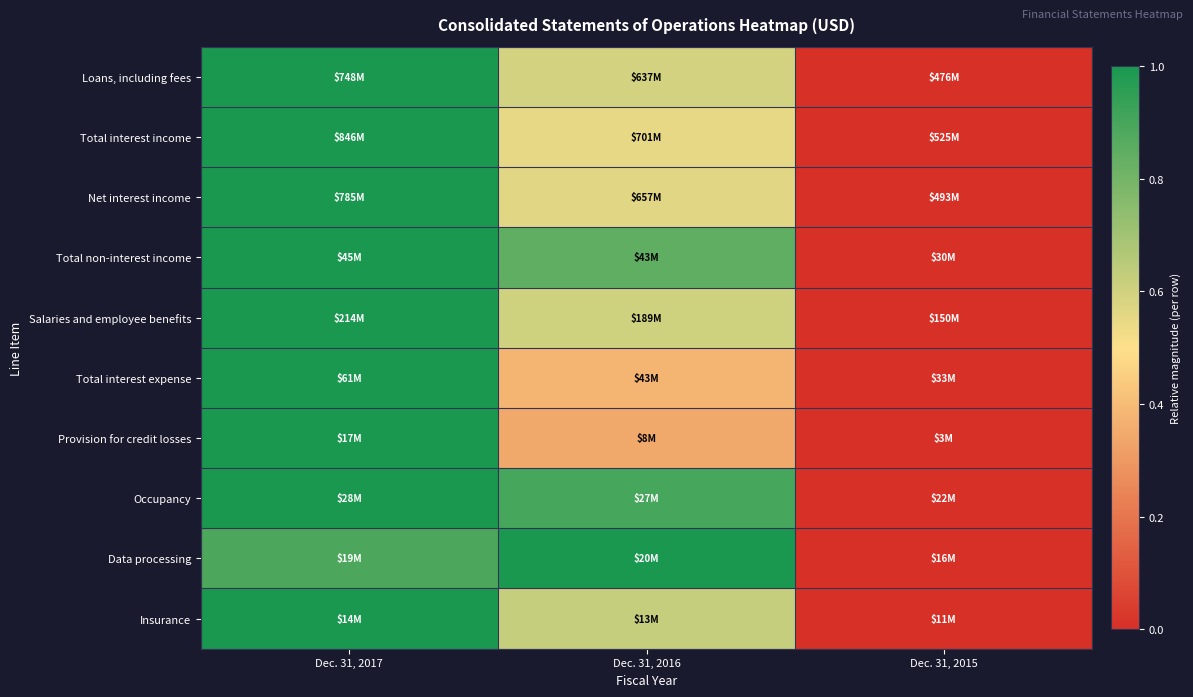

At how many categories does at least one series exceed 0?

2